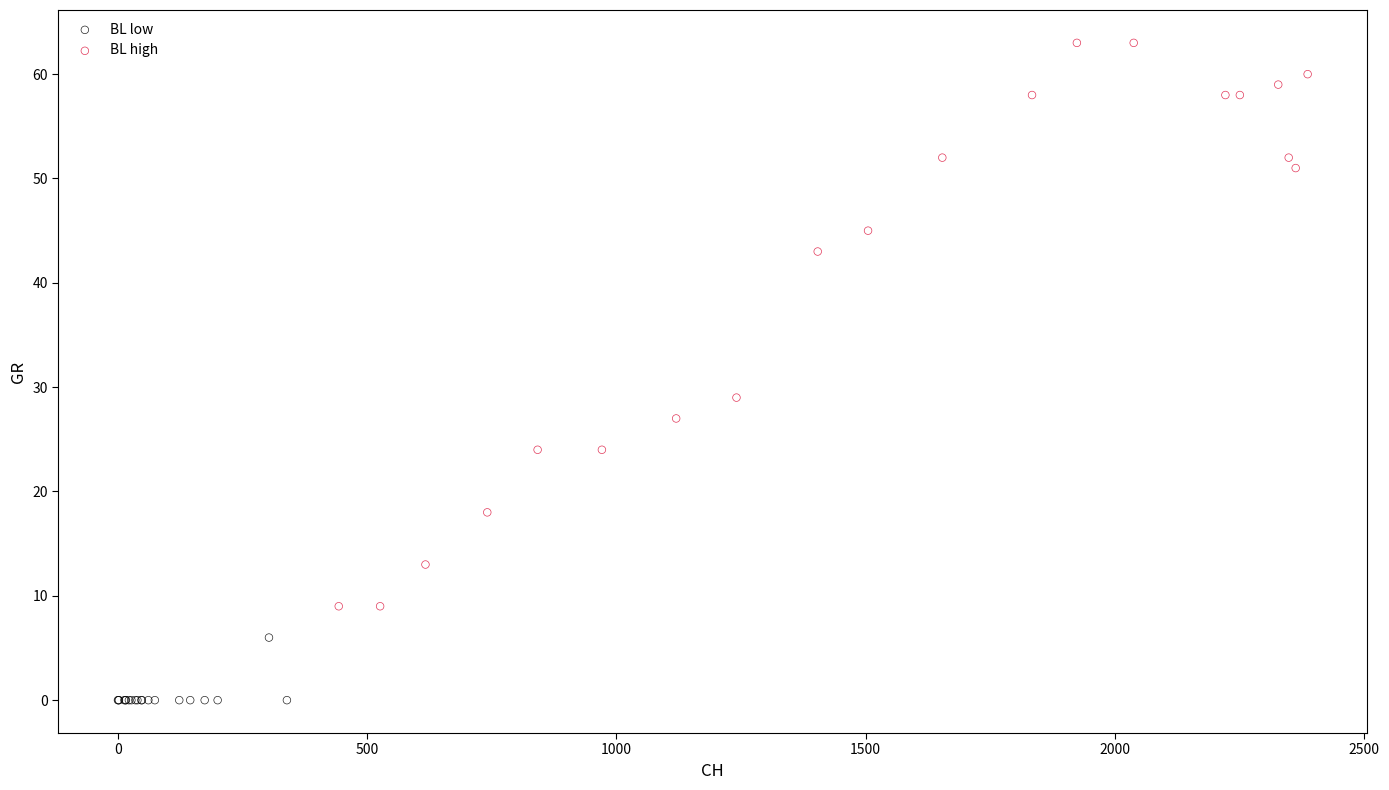

Which series reaches the maximum Y coordinate?

BL high